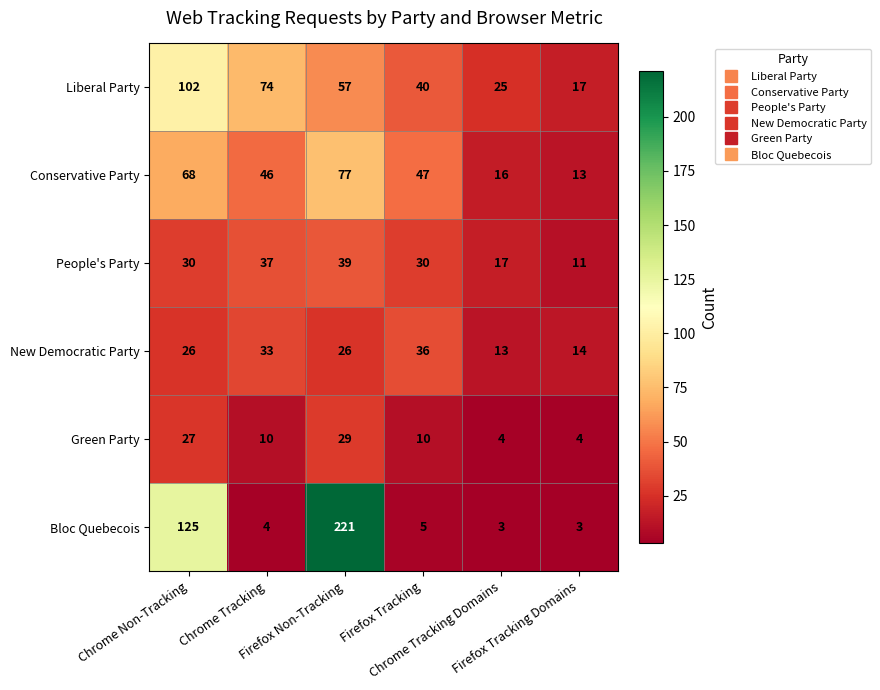

List the series in order of their peak value, highest first.

Bloc Quebecois, Liberal Party, Conservative Party, People's Party, New Democratic Party, Green Party